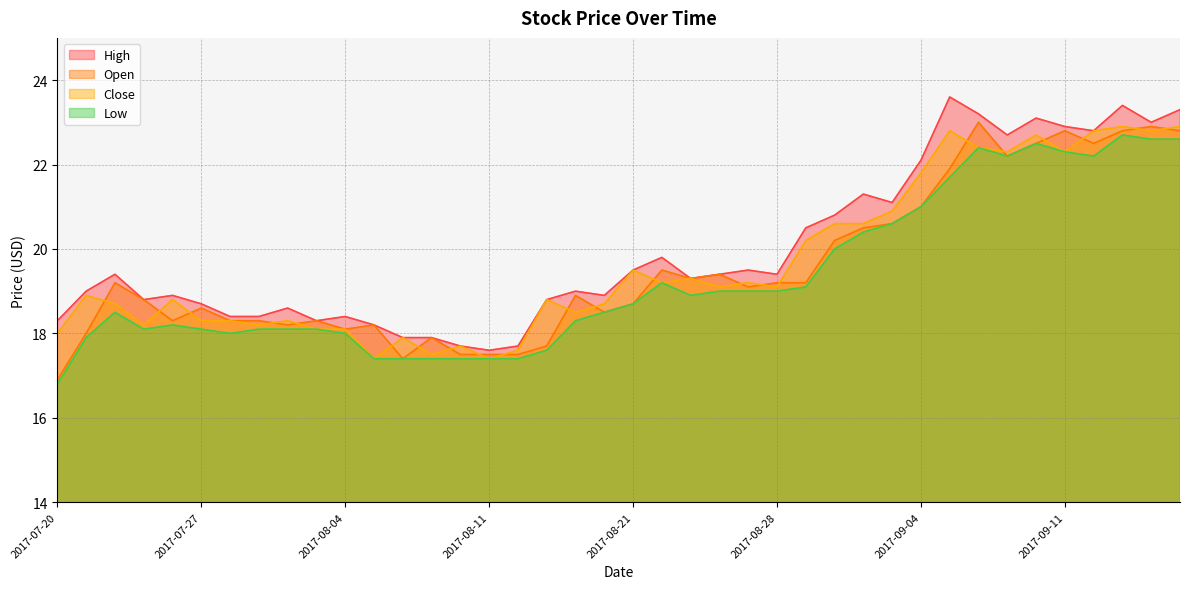

True or false: Low and High cross at least once.

False